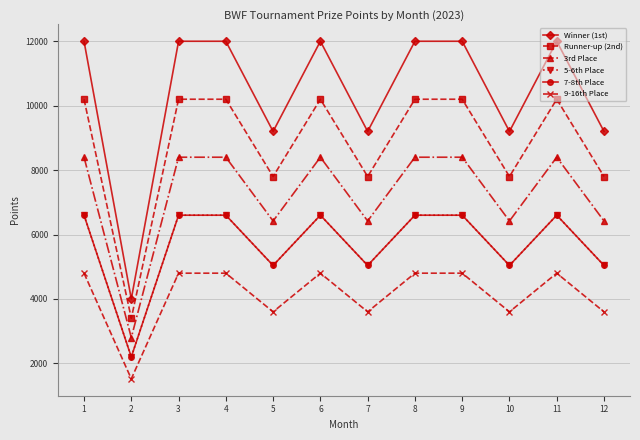

At which category does 5-6th Place reach its first local valley?

2